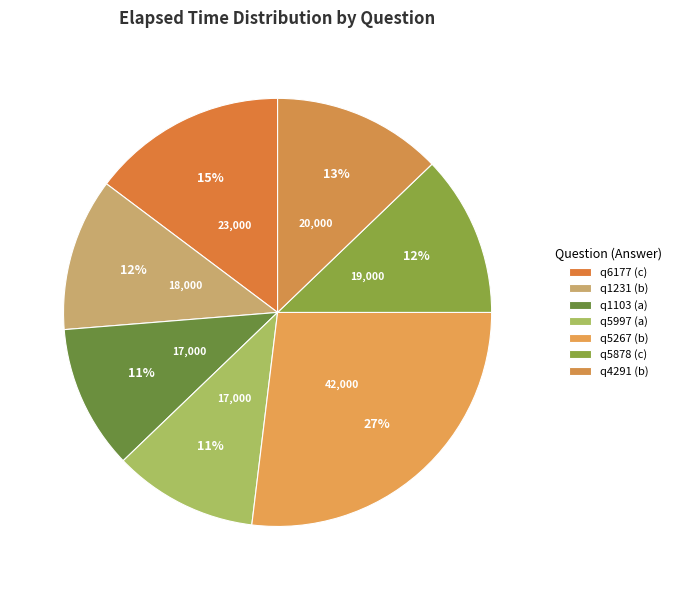

Which has a higher value, q6177 (c) or q4291 (b)?

q6177 (c)